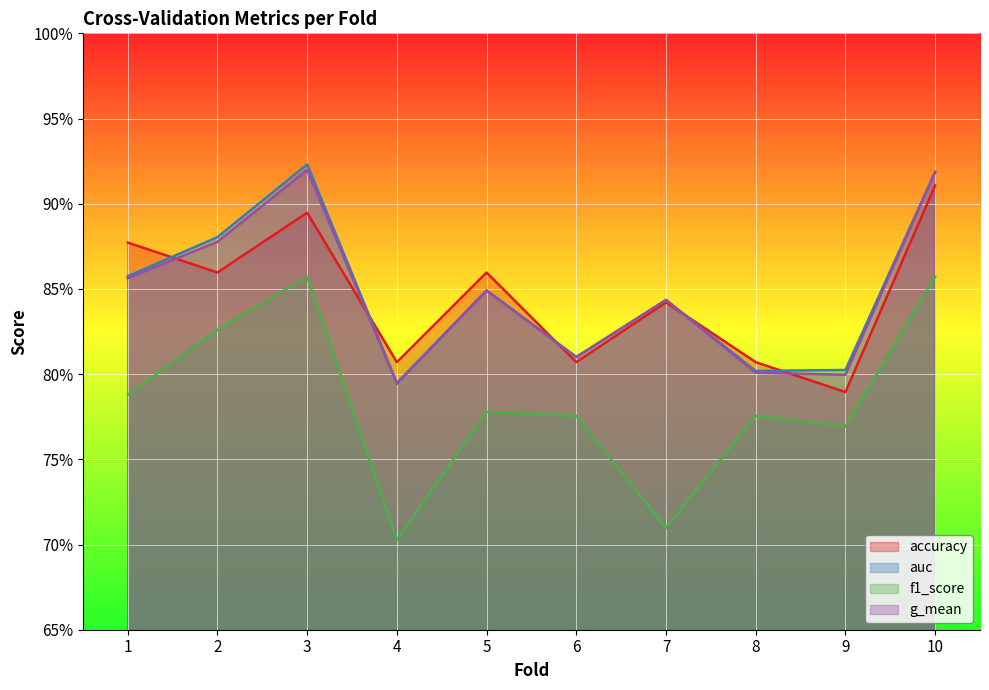

After their last crossing, which series has the higher values: accuracy or auc?

auc